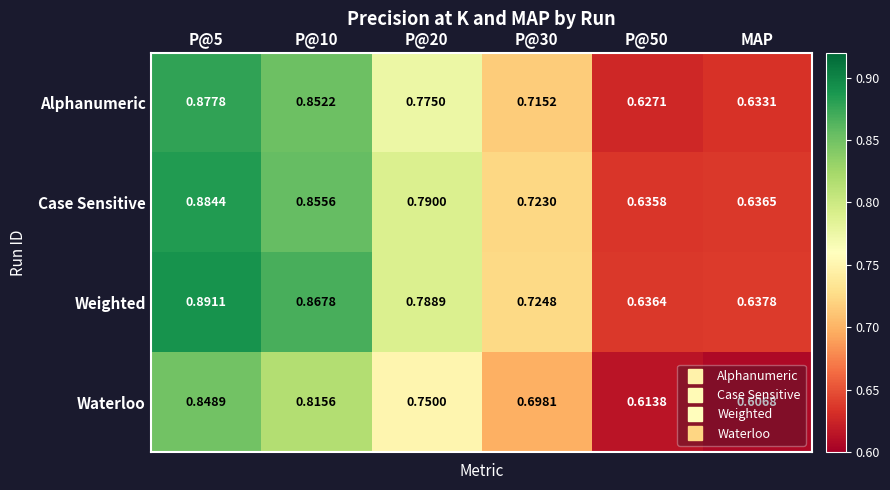

At how many categories does at least one series exceed 0?

6